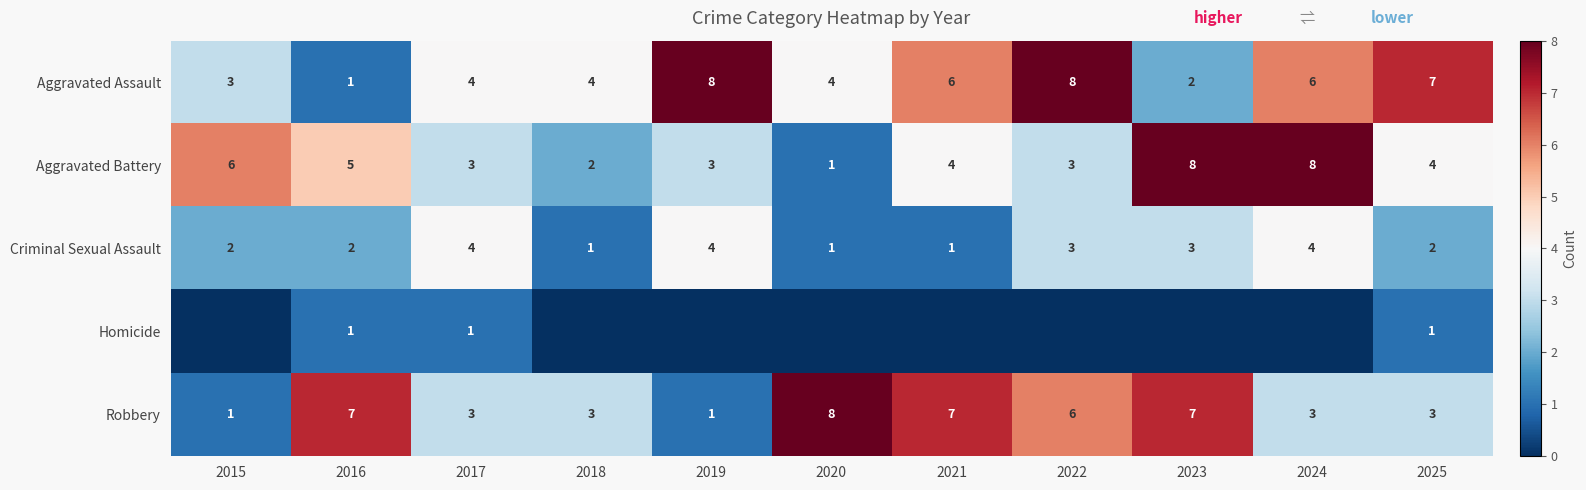

What is the difference between the highest and lowest values at 2017?

3